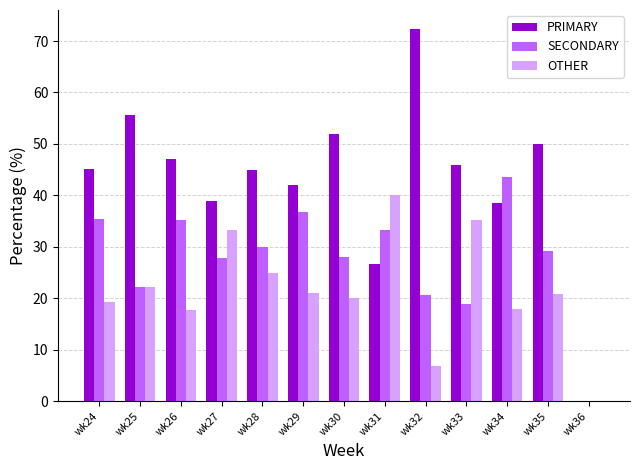

The value of OTHER at wk29 is 21.1. True or false?

True